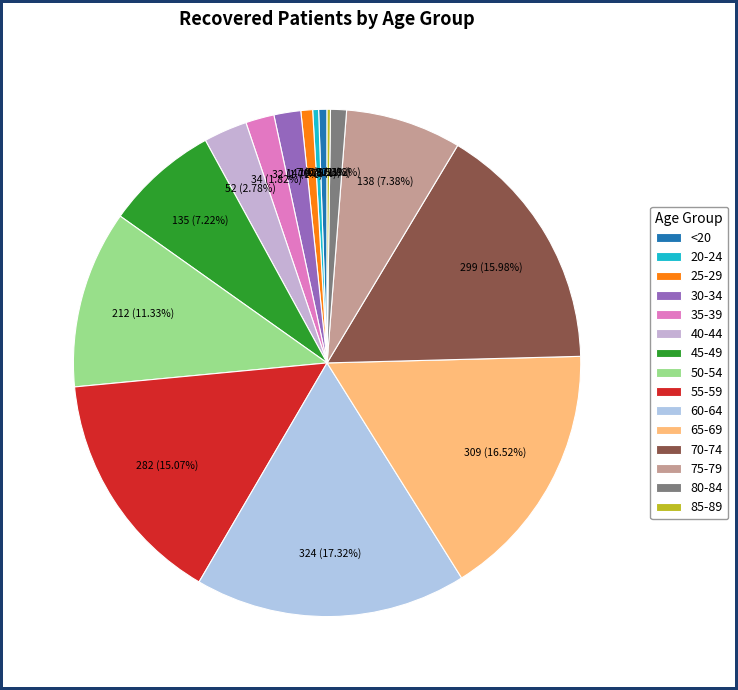

Is 70-74 the majority of the pie?

No